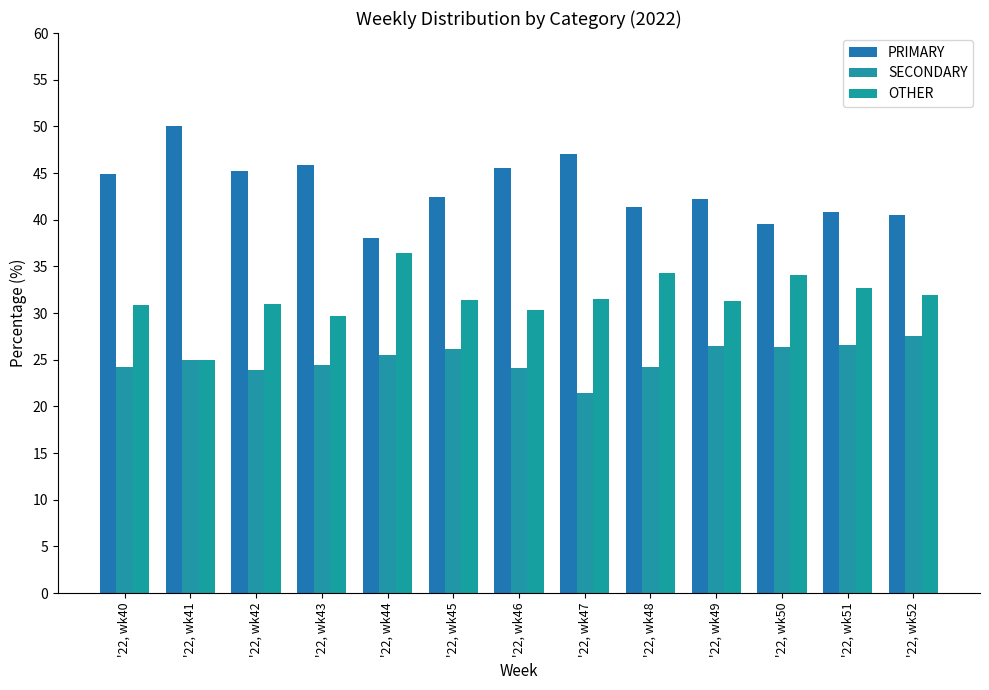

At how many categories does at least one series exceed 36?

13